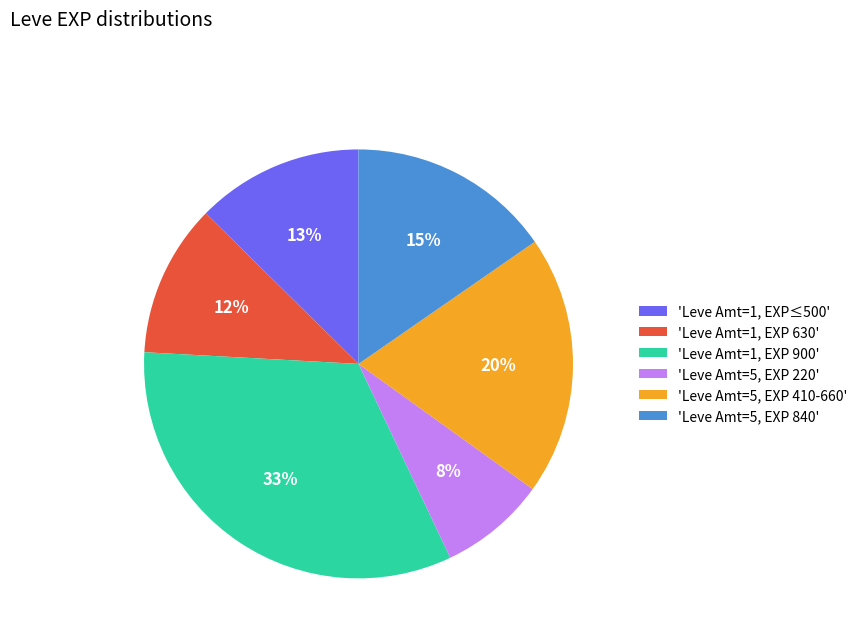

What is the smallest slice in the pie chart?

'Leve Amt=5, EXP 220'